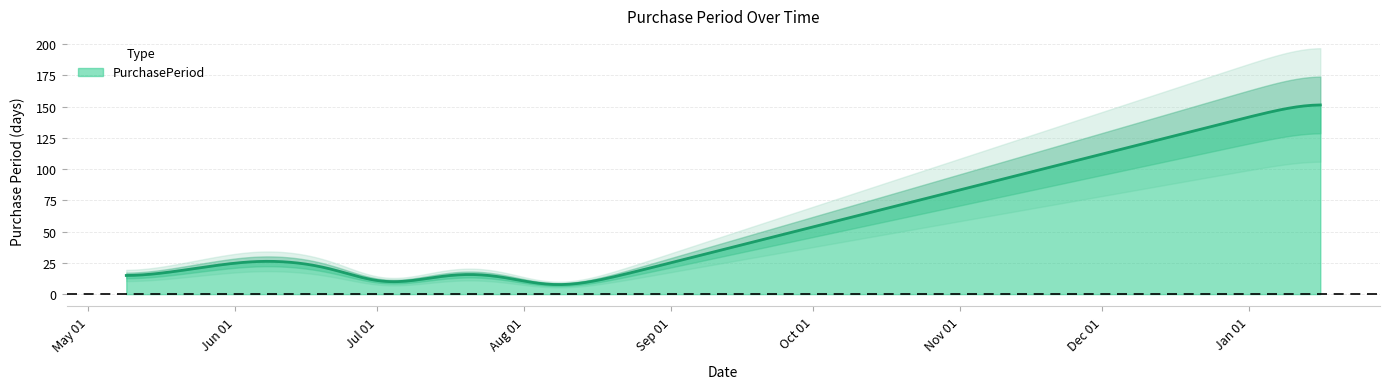

List the labels in order of value, largest first.

2017-01-16, 2016-06-07, 2016-06-27, 2016-07-18, 2016-08-01, 2016-05-09, 2016-08-13, 2016-08-06, 2016-08-03, 2016-06-28, 2016-06-29